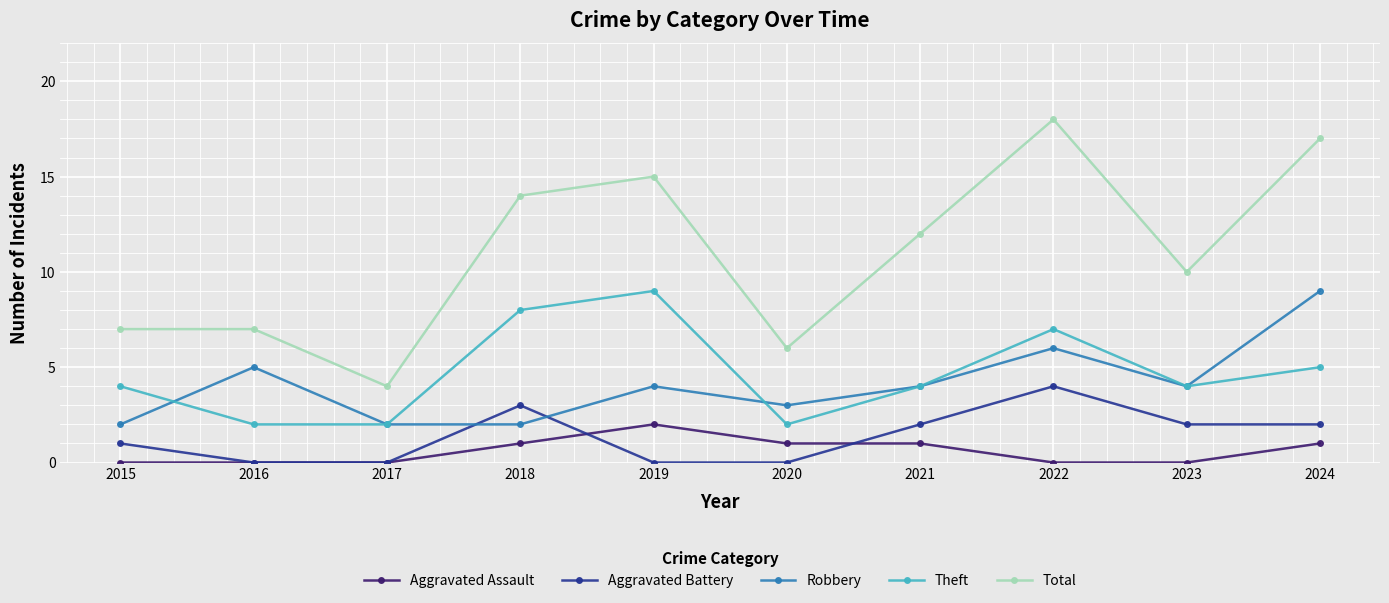

The value of Total at 2023 is 10. True or false?

True